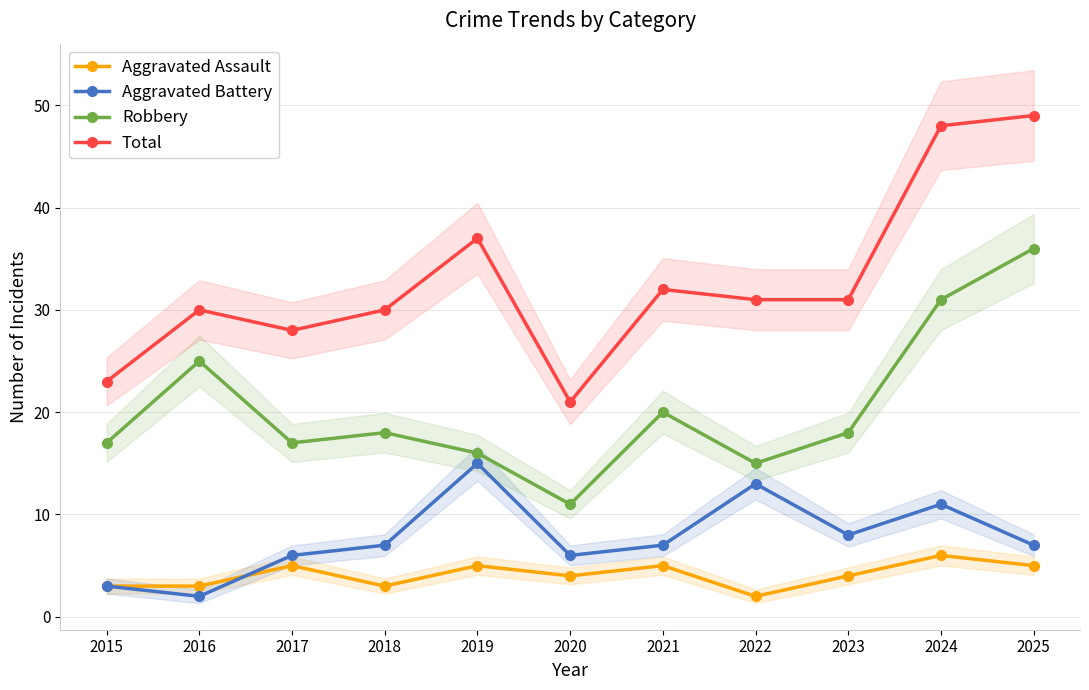

Which series has the largest range (max minus min)?

Total